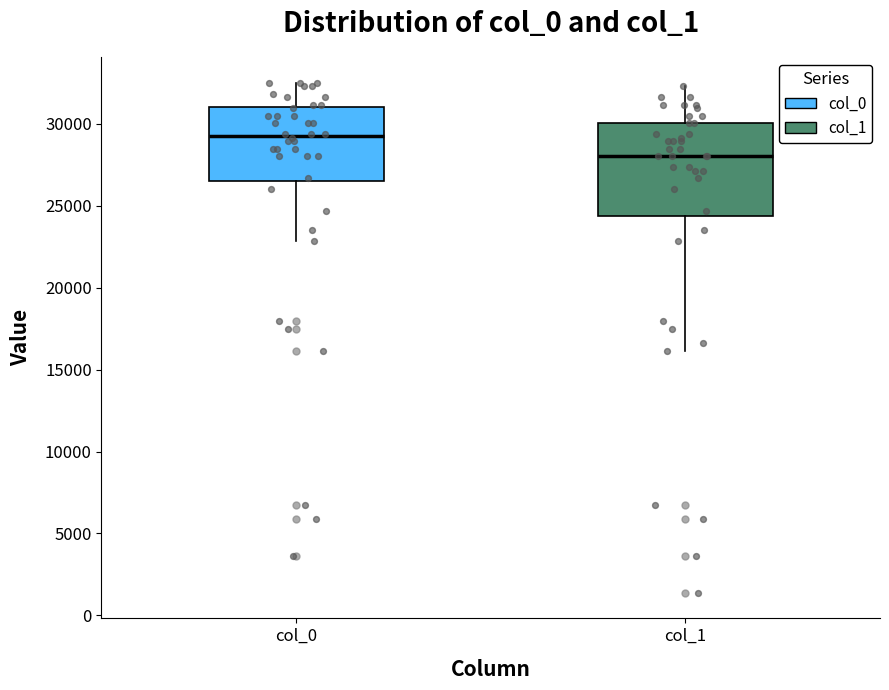

Where does the median line of the box for col_1 sit on the y-axis? The values are not printed on the chart, so give them approximately, as read against the axis.

28000